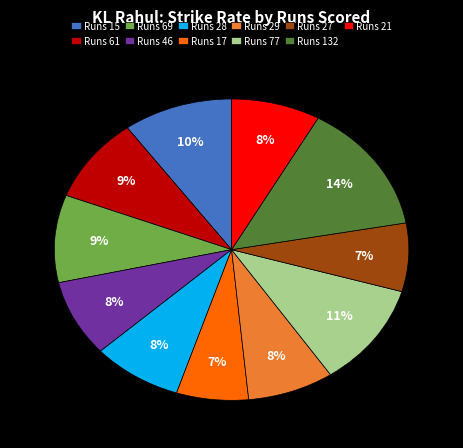

What is the ratio of the value at Runs 21 to the value at Runs 28?

1.0